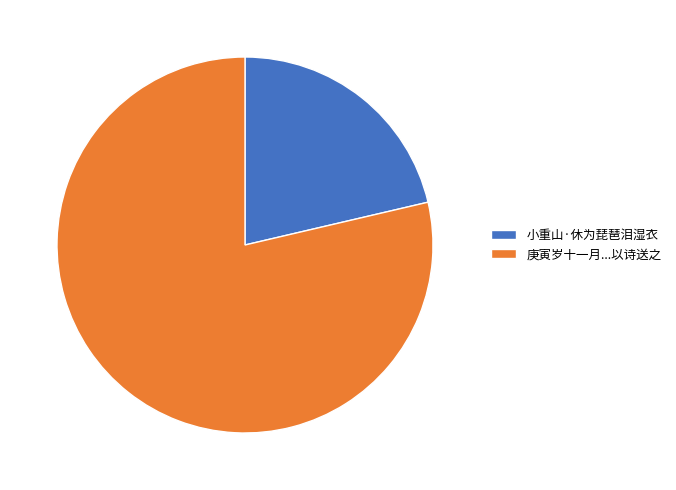

True or false: 小重山·休为琵琶泪湿衣 accounts for 15% of the total.

False